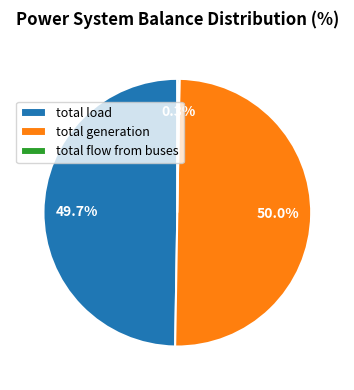

Is total load the majority of the pie?

No